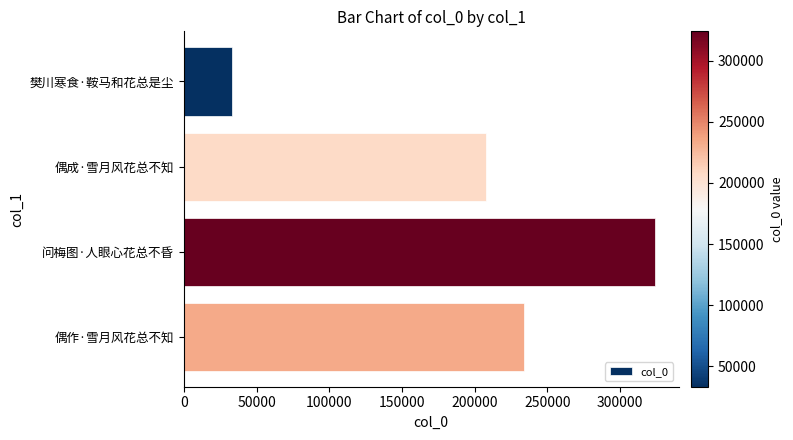

Read the value at 偶成·雪月风花总不知, to the nearest 100.

207500